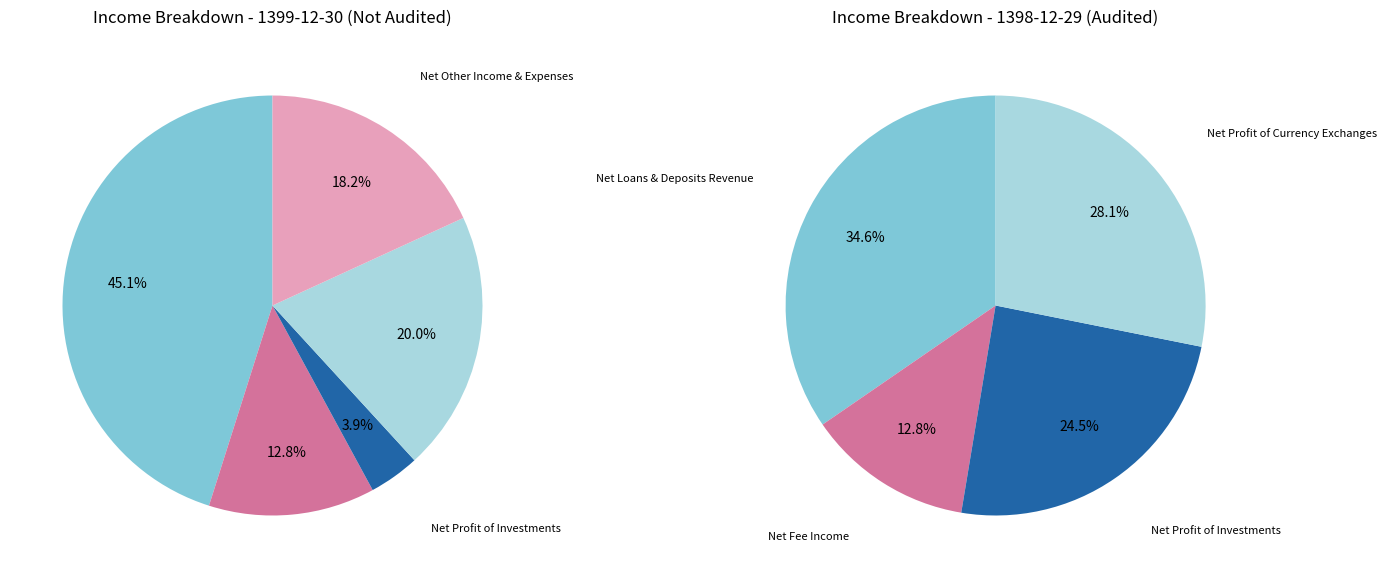

How many slices are in this pie chart?

5